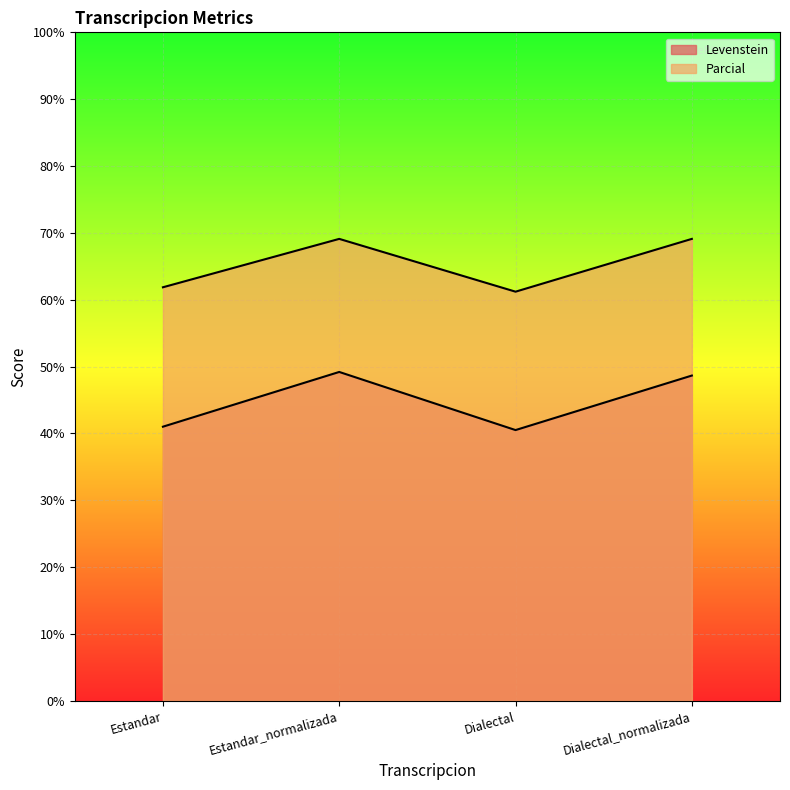

At Dialectal_normalizada, list the series in order from smallest to largest.

Levenstein, Parcial